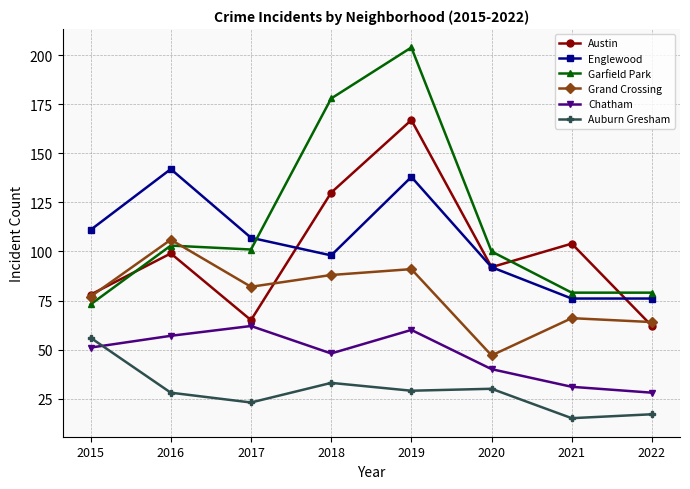

What is the smallest value displayed?

15